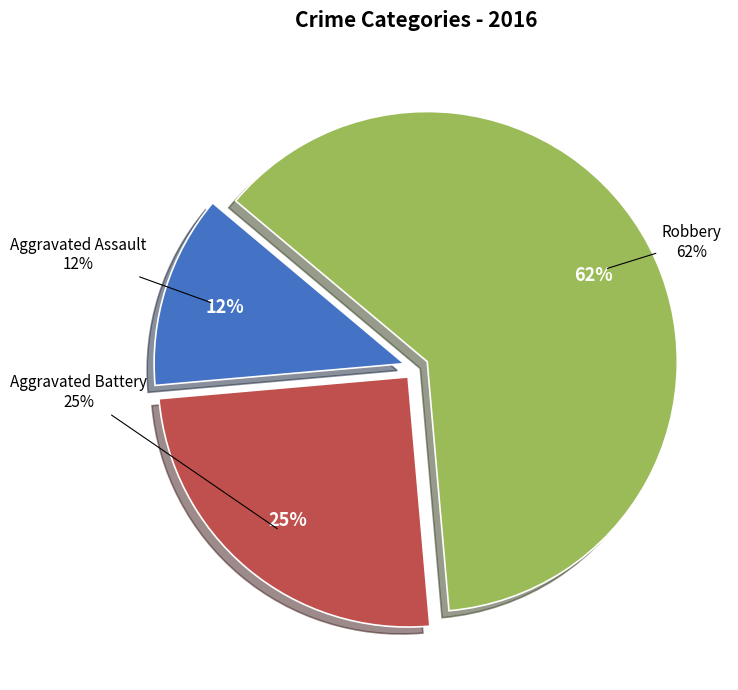

To the nearest percent, what portion does Aggravated Assault represent?

12%